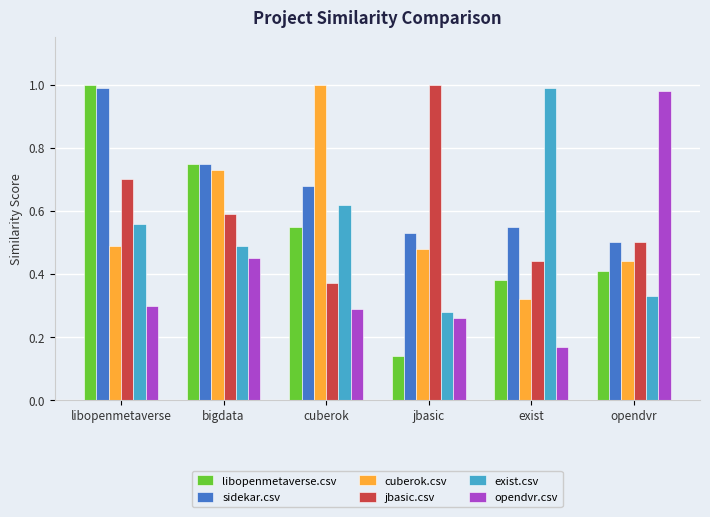

What are all the series names shown in the legend?

libopenmetaverse.csv, sidekar.csv, cuberok.csv, jbasic.csv, exist.csv, opendvr.csv